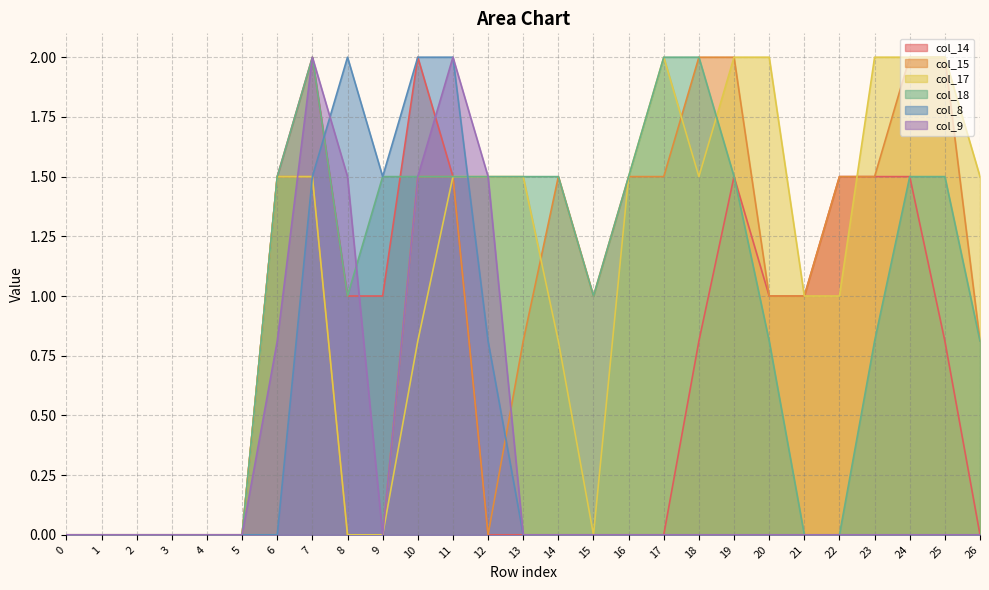

What is the average value of the col_15 series?

1.0